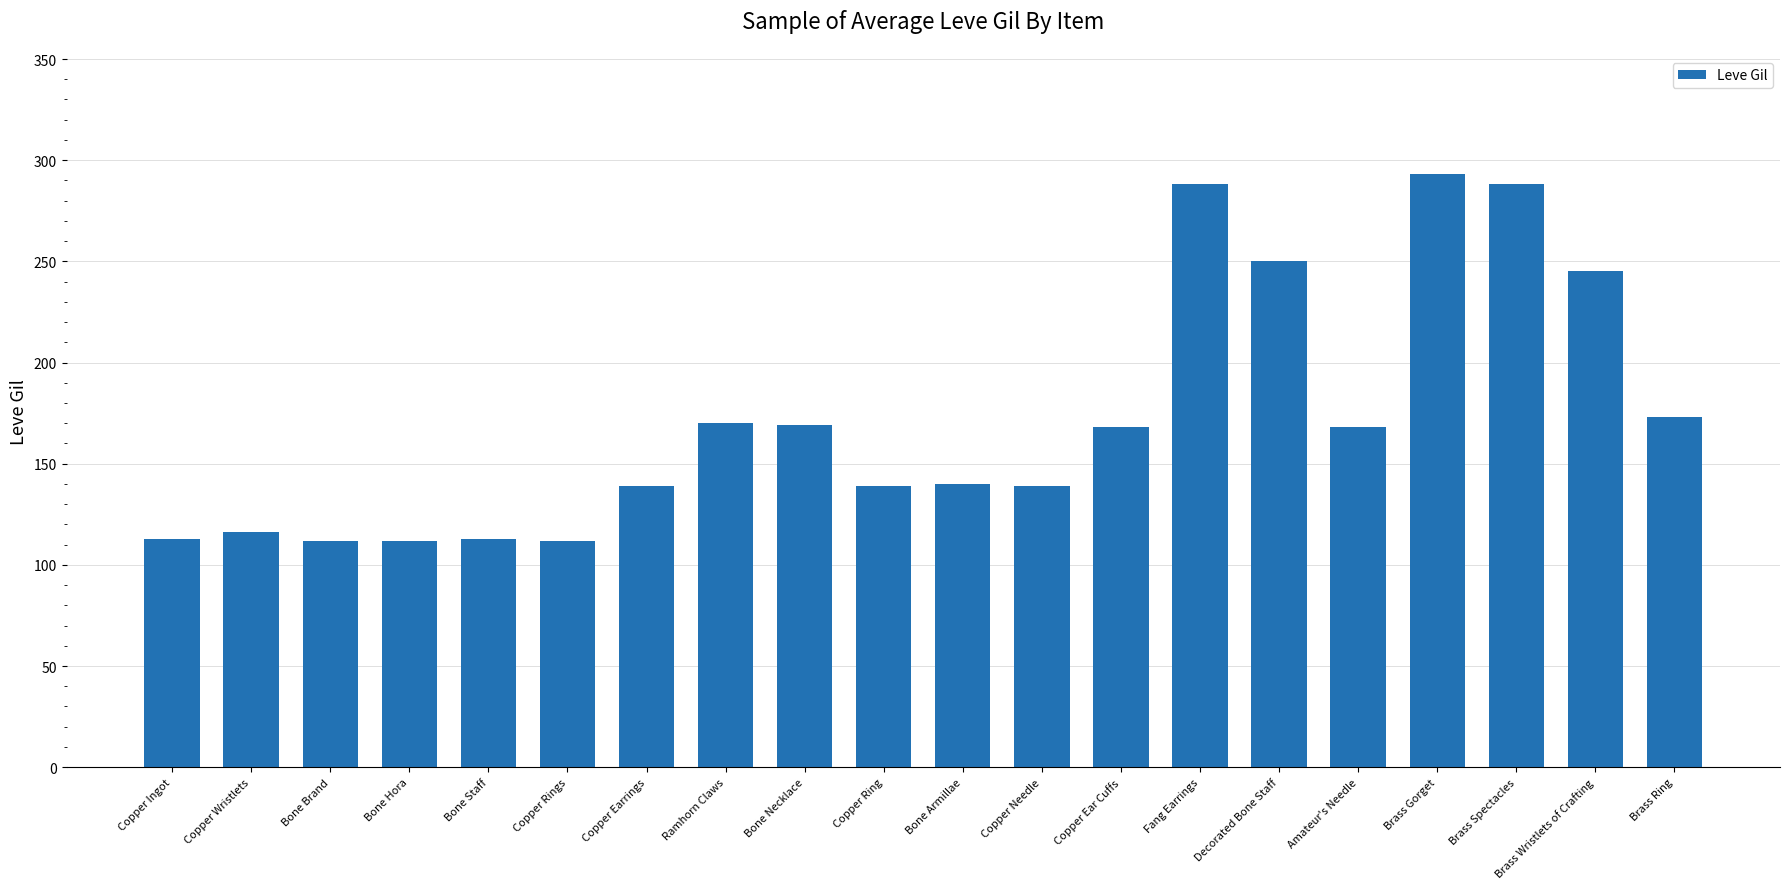

What value does the data have at Bone Necklace, to the nearest 50?

150